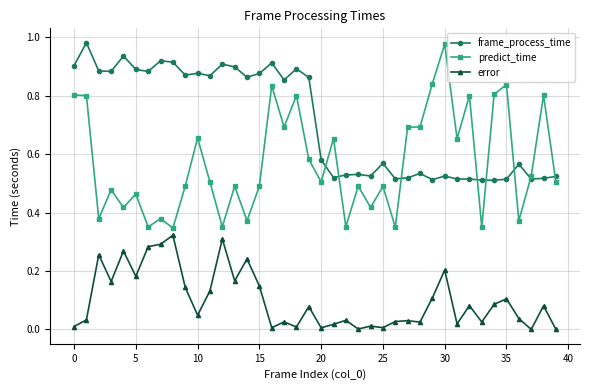

True or false: frame_process_time and predict_time cross at least once.

True